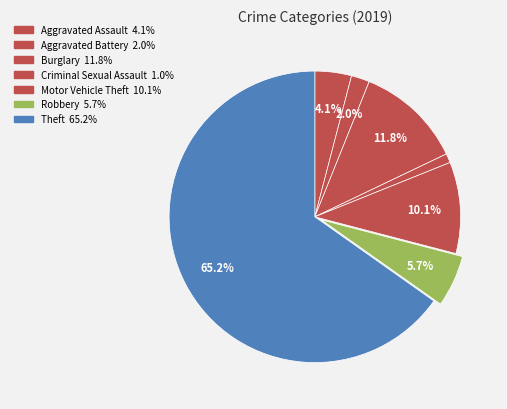

What is the largest slice in the pie chart?

Theft